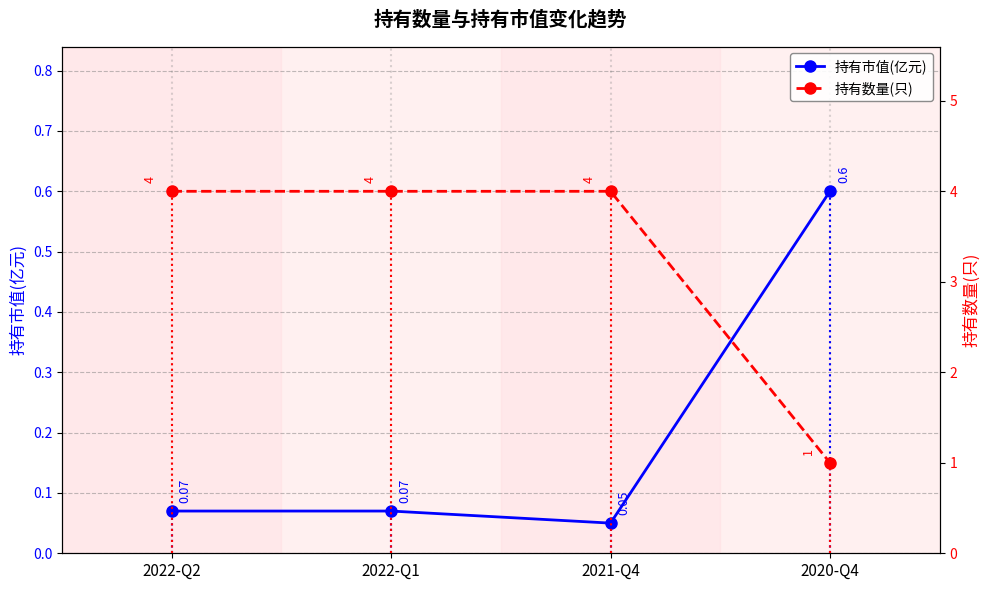

At which category is the sum across all series the highest?

2022-Q2